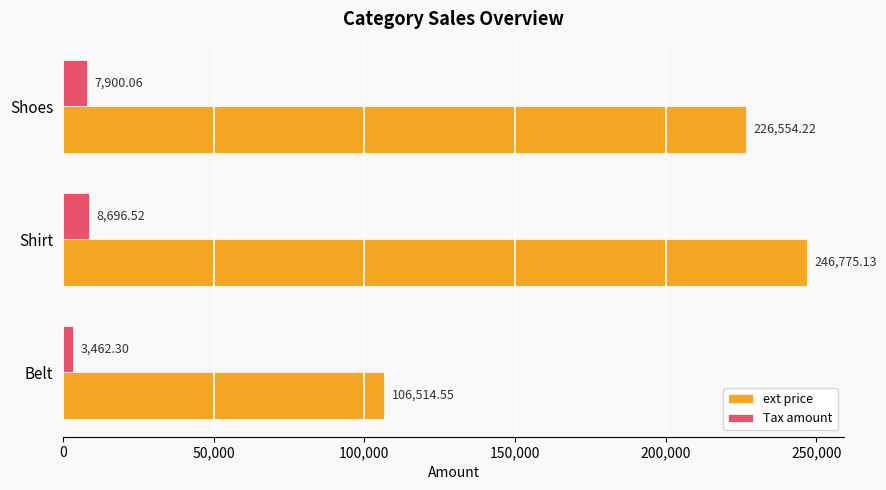

Rank the categories by ext price value from highest to lowest.

Shirt, Shoes, Belt